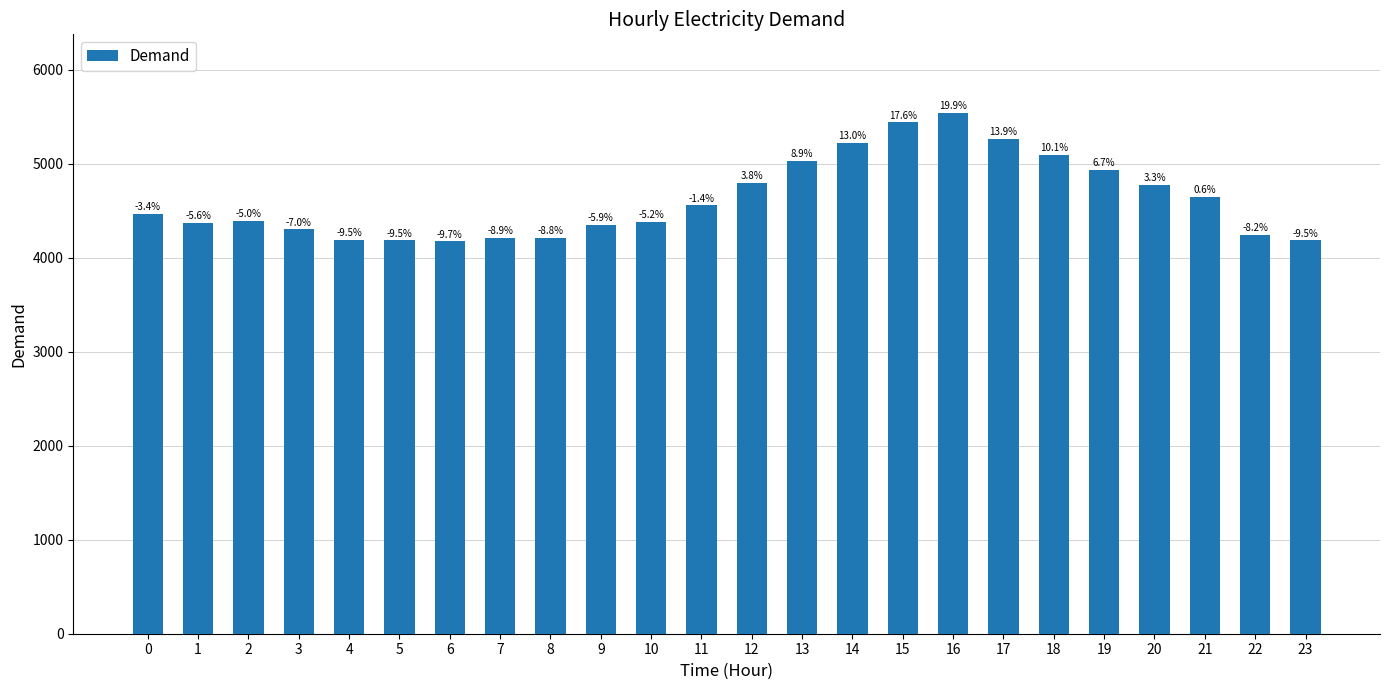

How many bars are there in total?

24